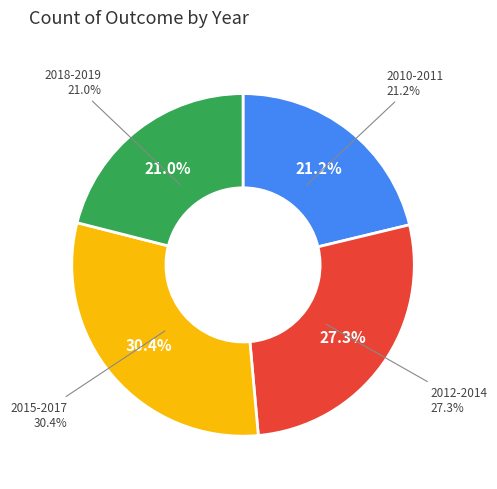

Is there a majority slice in this chart?

No